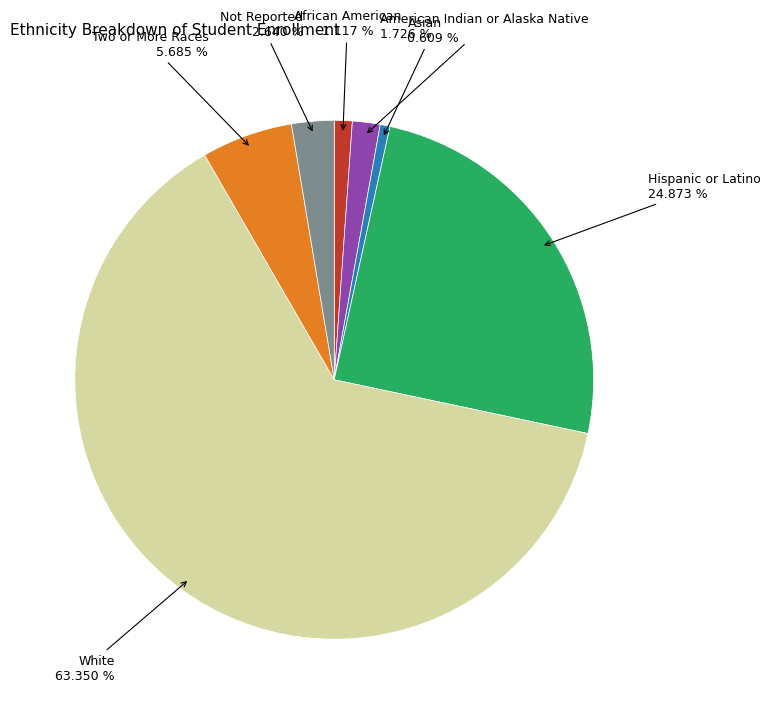

Is there a majority slice in this chart?

Yes